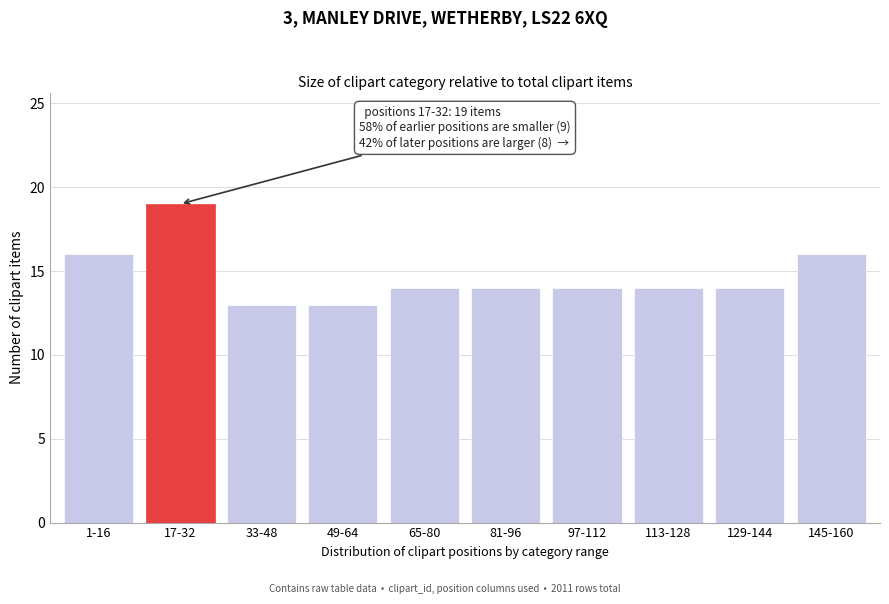

Reading left to right, extract all data points from this chart.

16	19	13	13	14	14	14	14	14	16